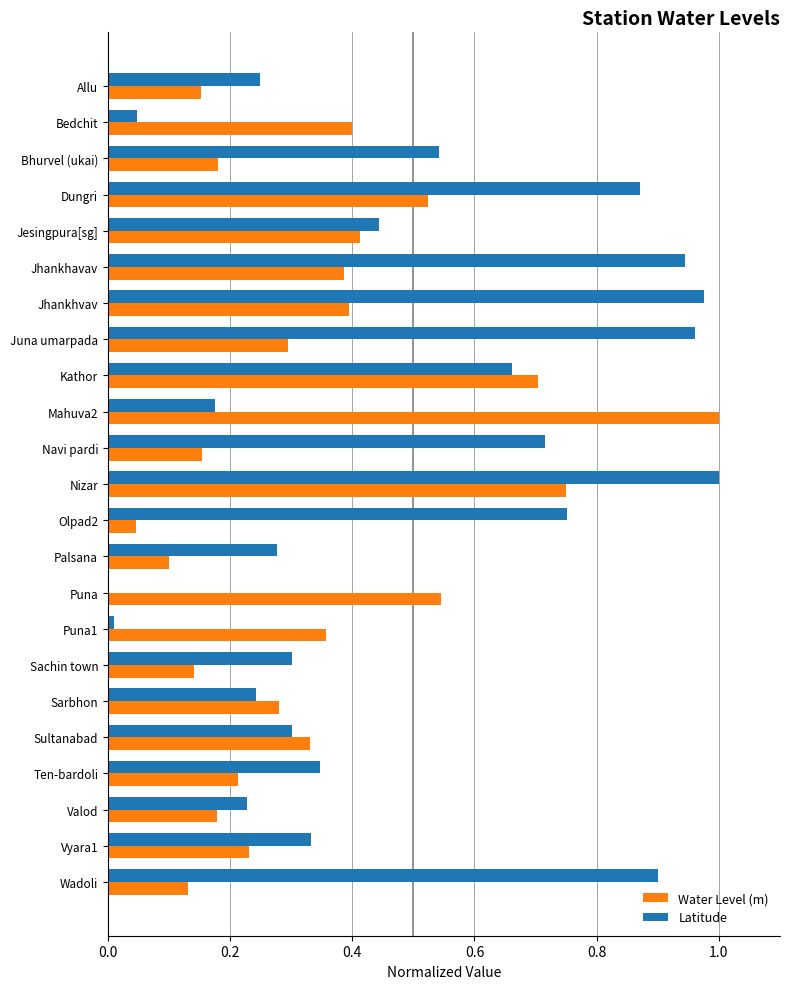

True or false: Latitude has a value of 0.4 at Jesingpura[sg].

True